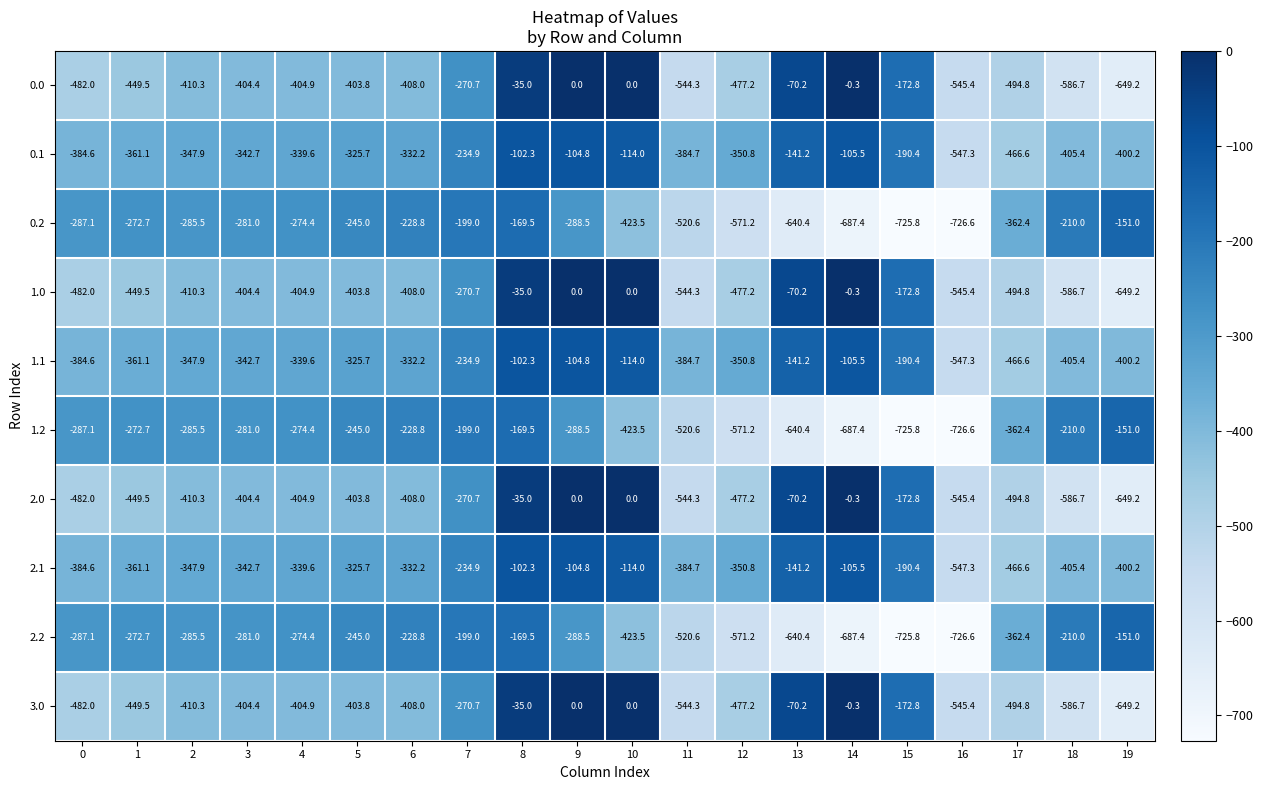

How many distinct data groups are displayed?

10